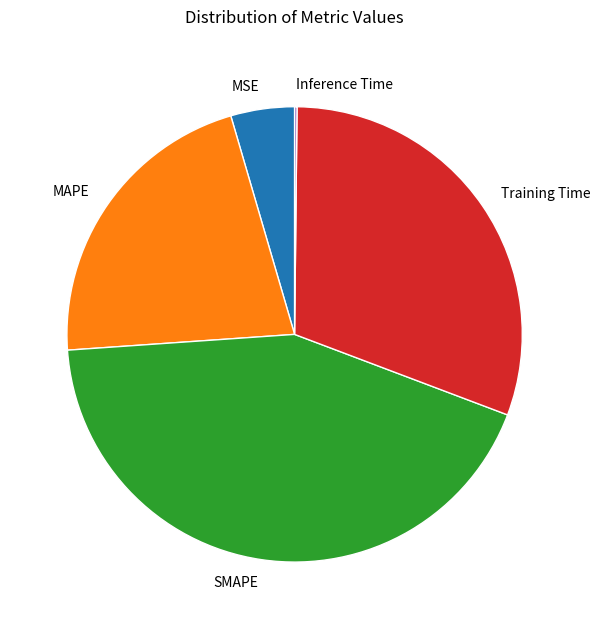

The SMAPE slice represents 43% of the pie. True or false?

True